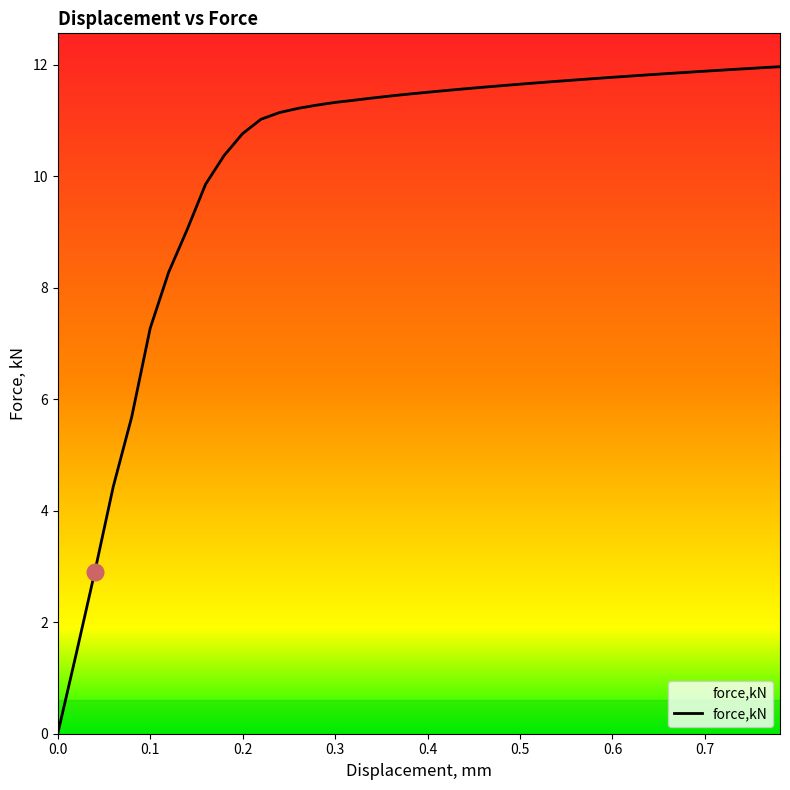

What is the maximum value shown in the chart?

12.0